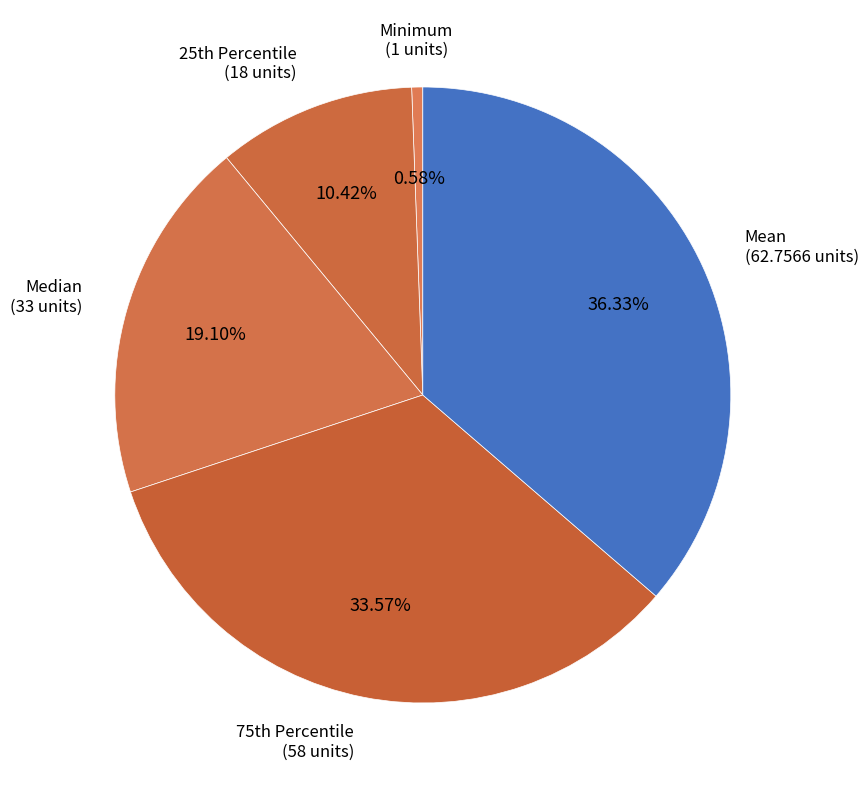

Does any single category account for the majority?

No